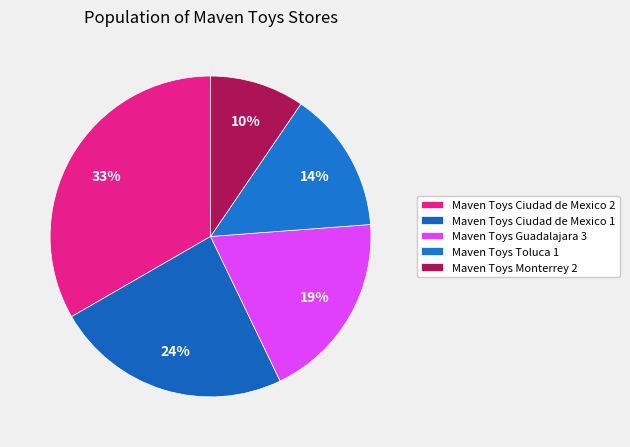

True or false: Maven Toys Guadalajara 3 accounts for 34% of the total.

False